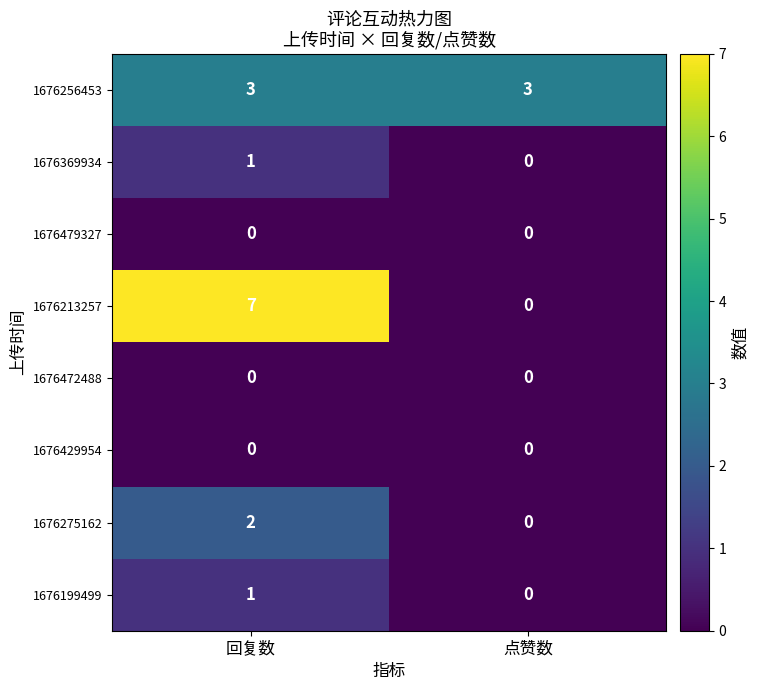

True or false: 1676275162 has a value of 1 at 回复数.

False